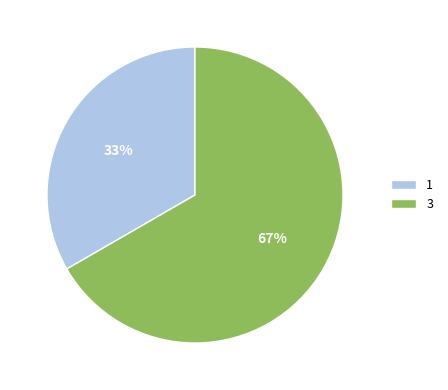

Which has a higher value, 3 or 1?

3